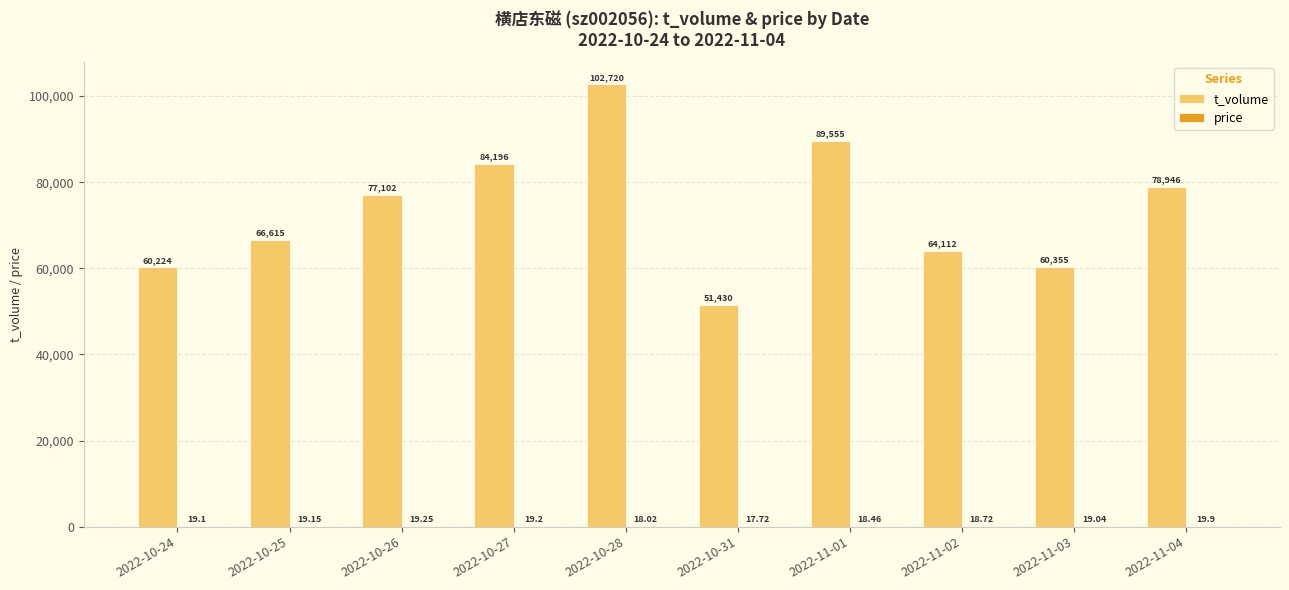

Which series changed the most between 2022-11-01 and 2022-11-04?

t_volume